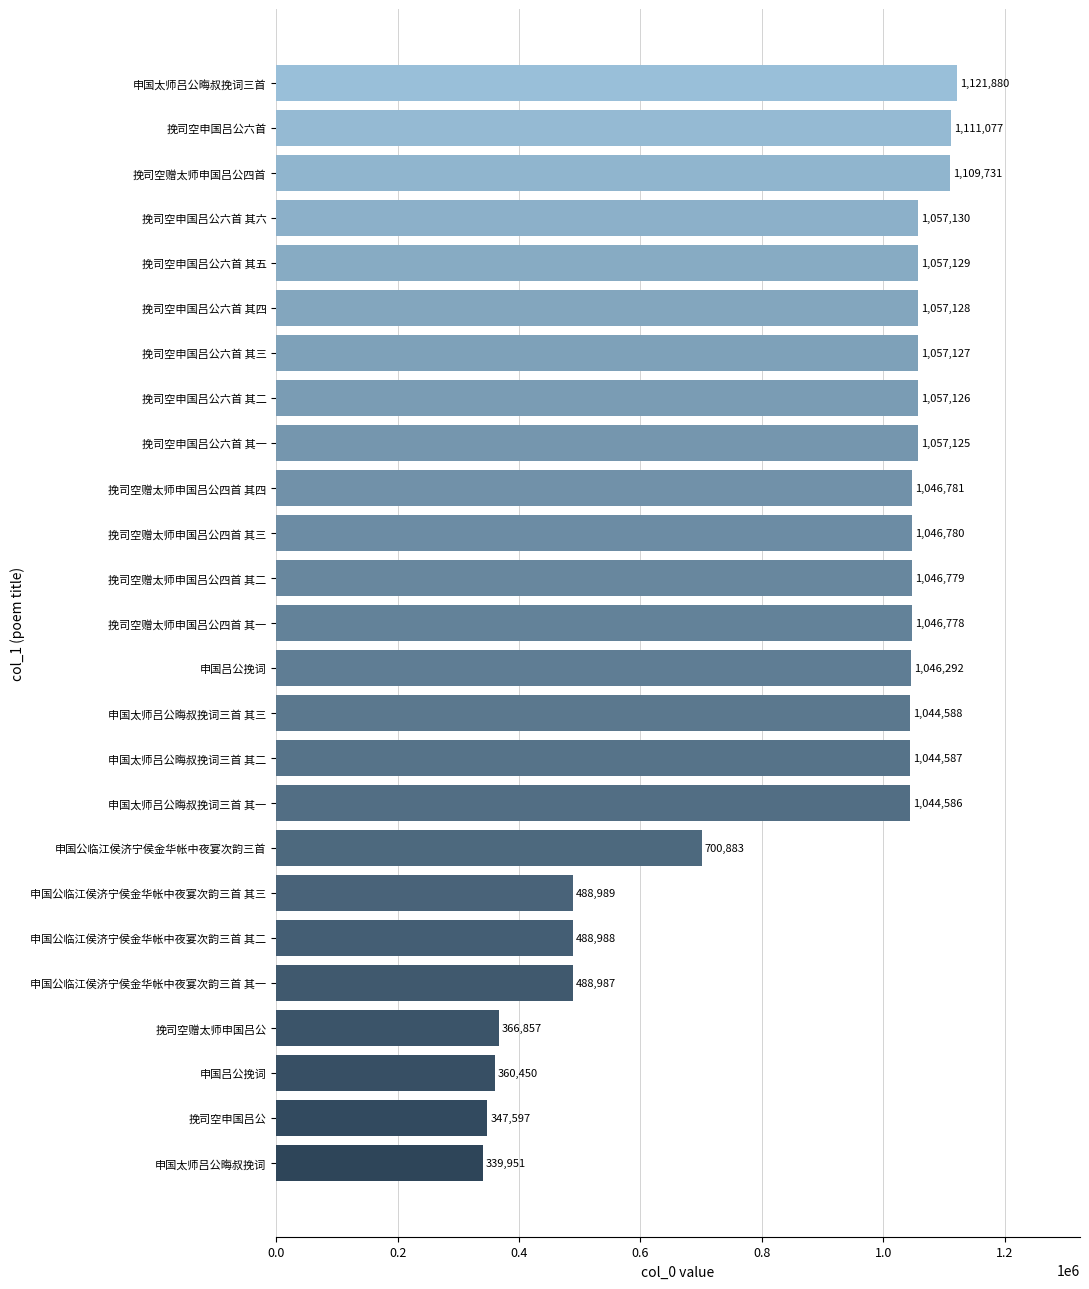

How many bars are there in total?

25